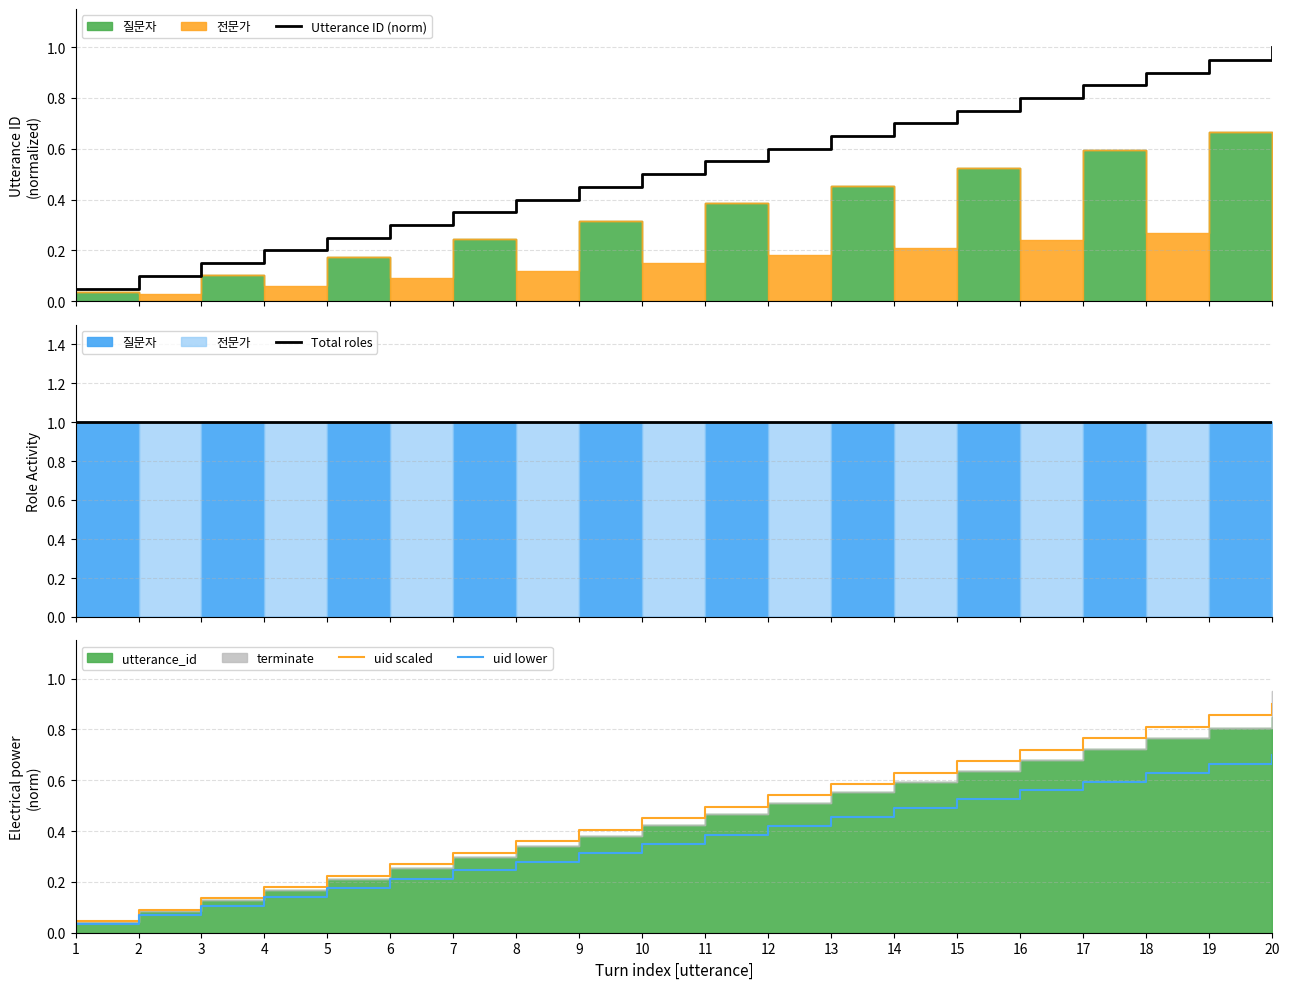

Is it true that uid scaled equals 0.5 at 10?

True